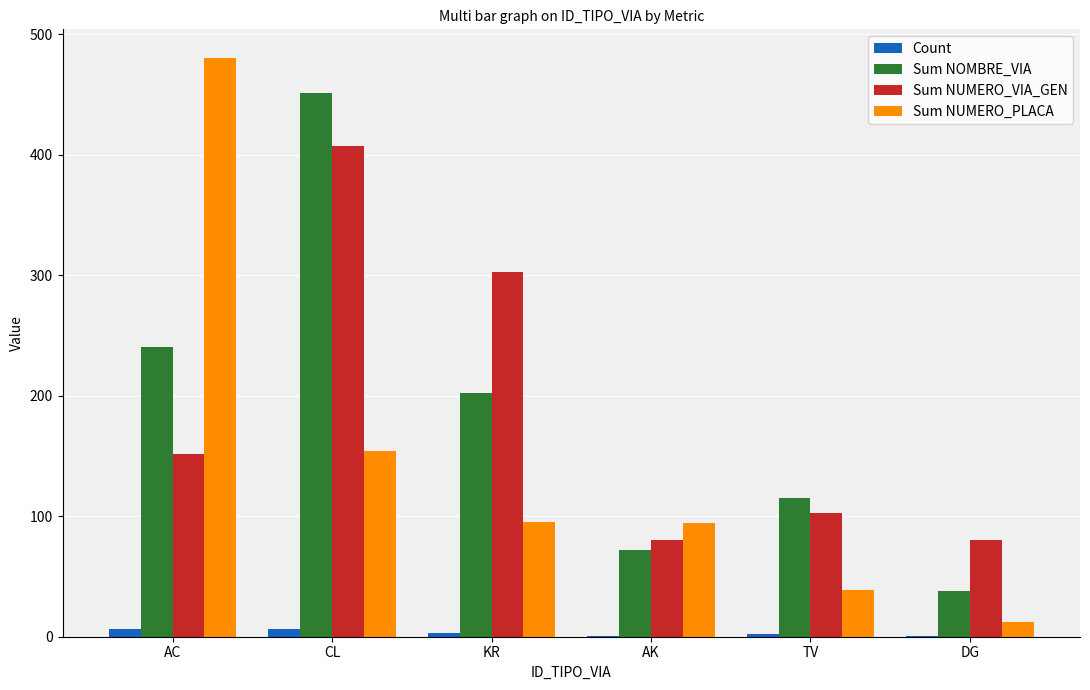

True or false: Sum NUMERO_VIA_GEN has a value of 80 at DG.

True